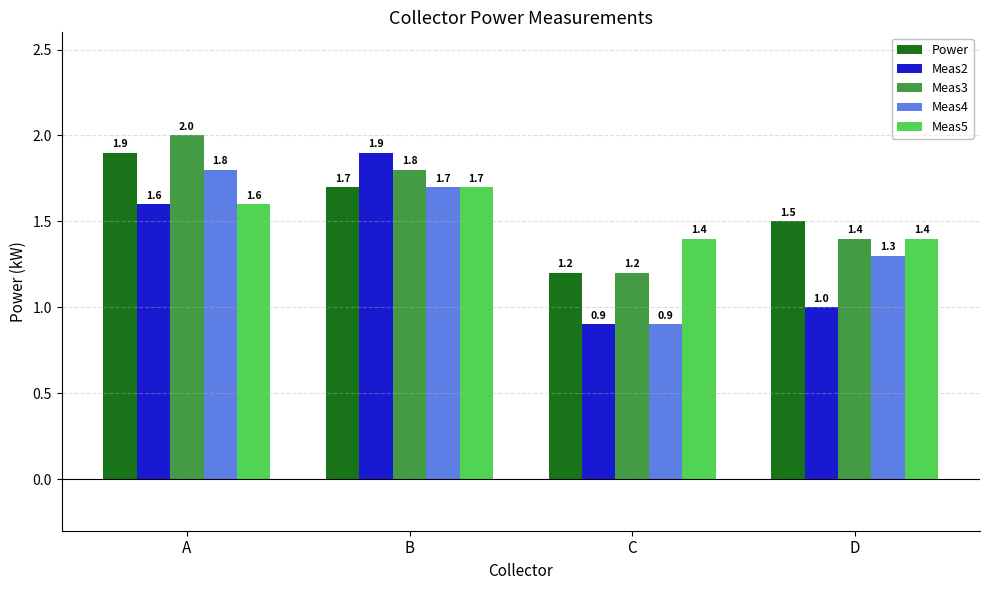

What is the difference between the maximum and minimum values in the Meas2 series?

1.0